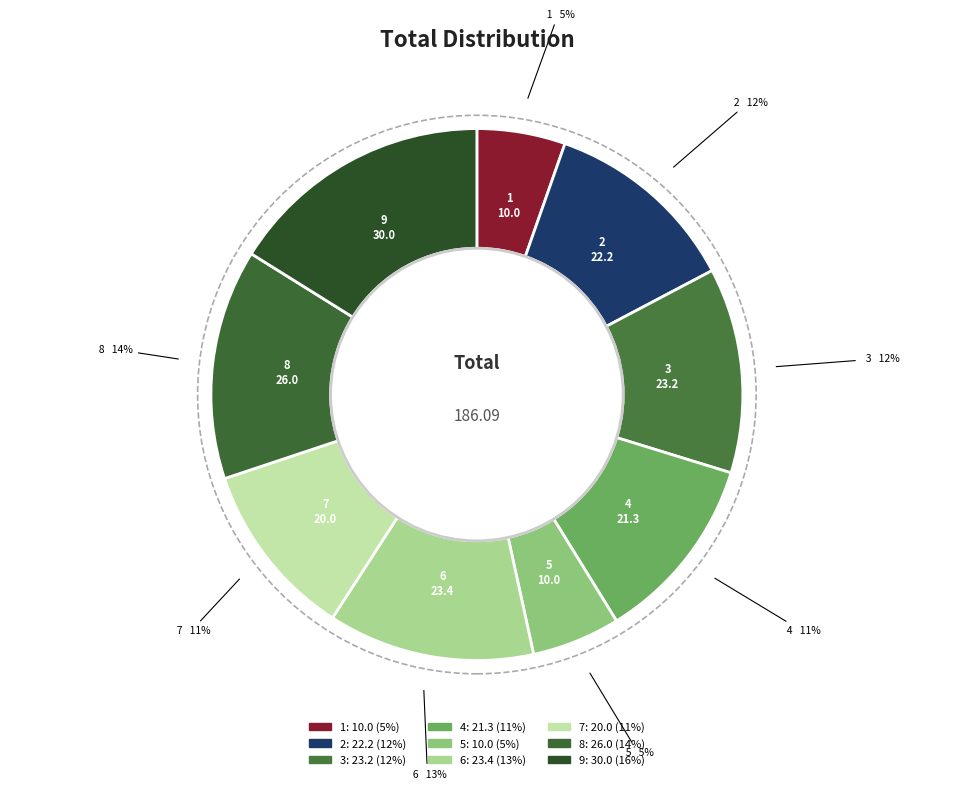

How many slices are in this pie chart?

9